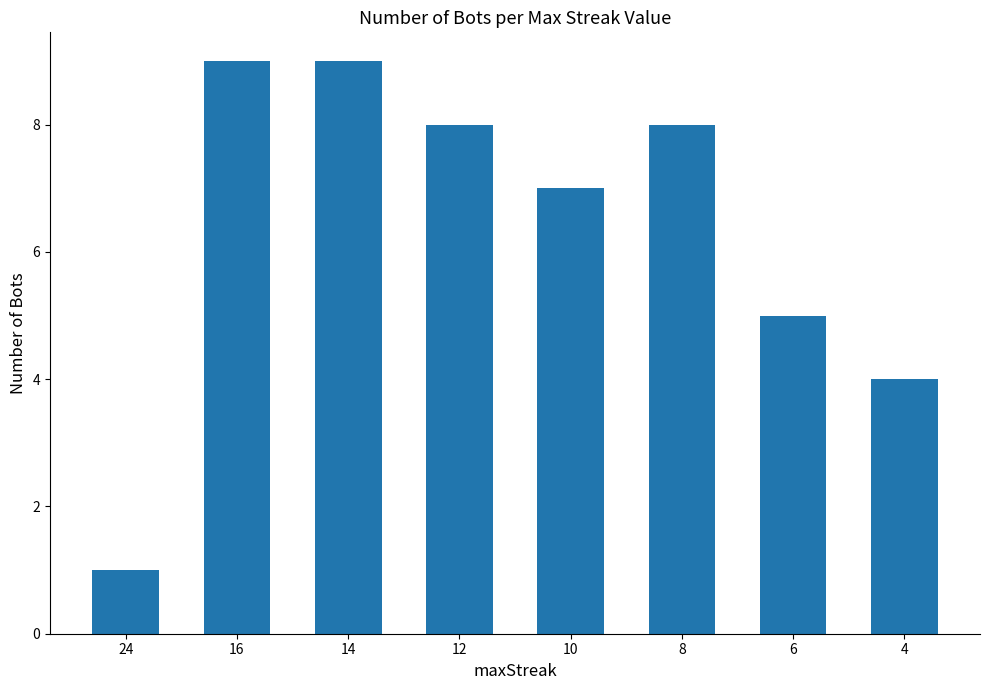

At which label is the value closest to 5?

6